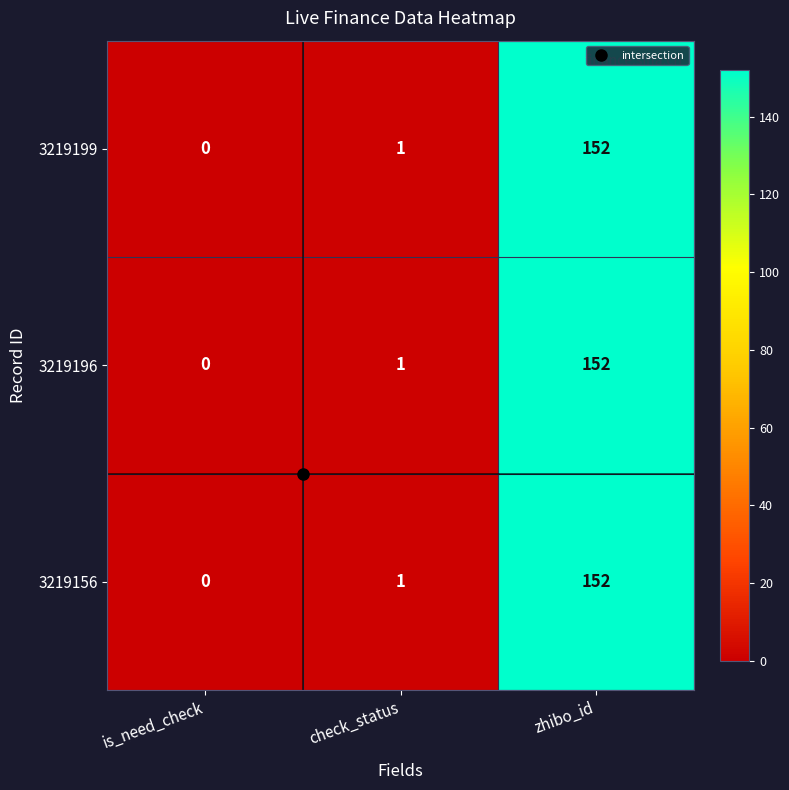

At how many categories does at least one series exceed 9?

1